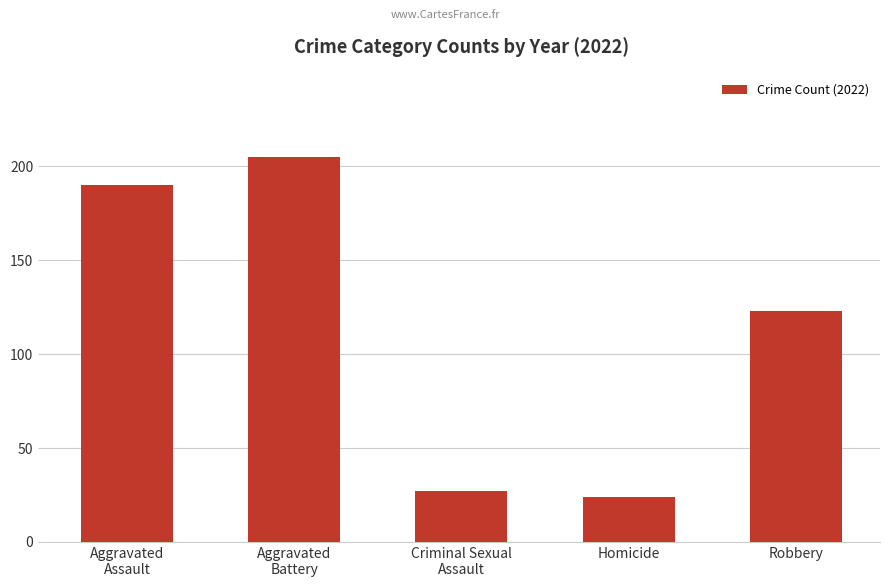

Which label corresponds to the largest value in the chart?

Aggravated
Battery